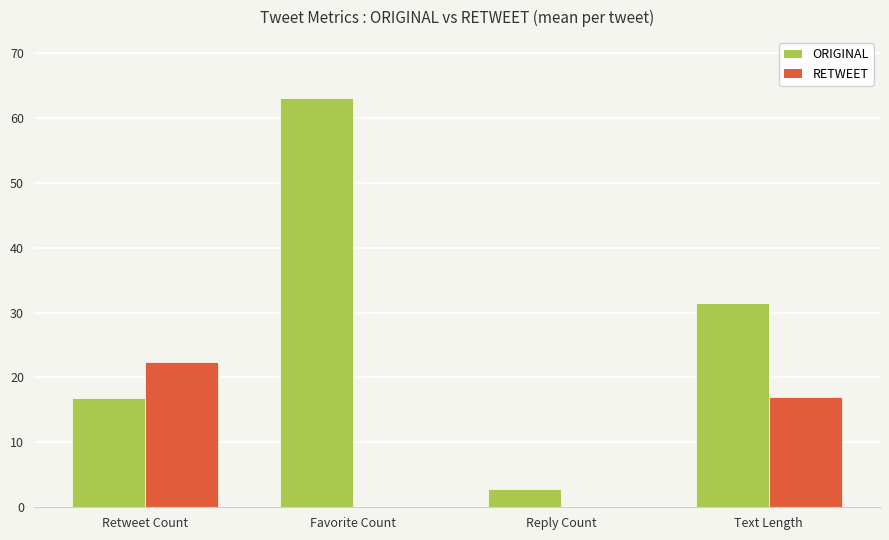

Reading right to left, list all the values displayed in this chart.

ORIGINAL: 31.4	2.9	63.0	16.8
RETWEET: 17.0	0.0	0.0	22.3